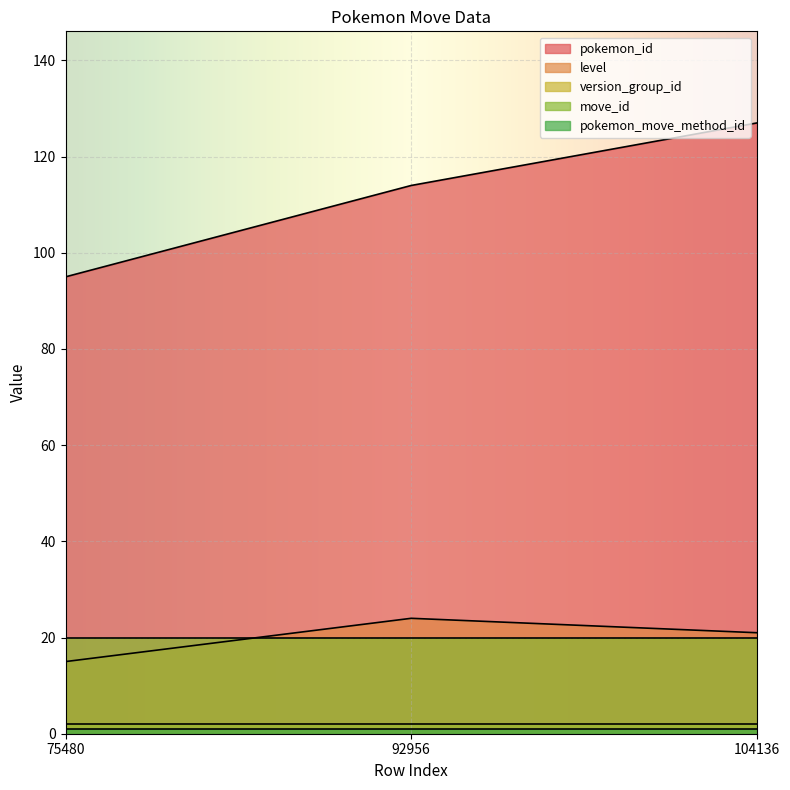

Which label corresponds to the smallest value in the chart?

75480